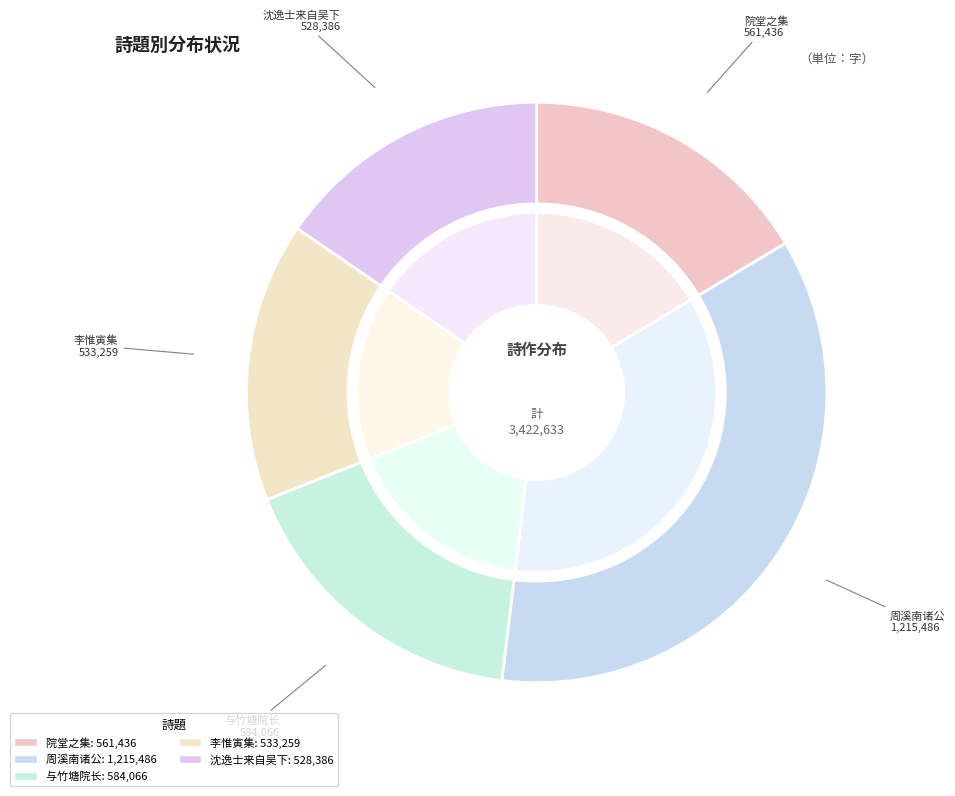

Is there any slice that represents more than half of the pie?

No